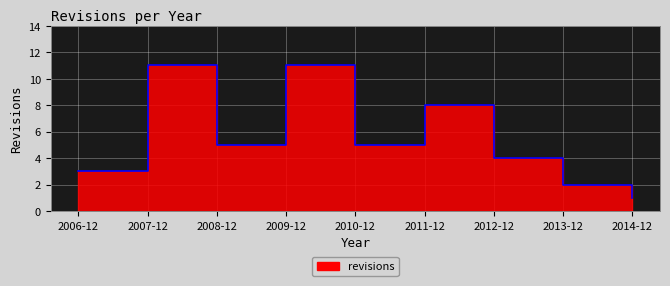

How many data points does each series have?

9